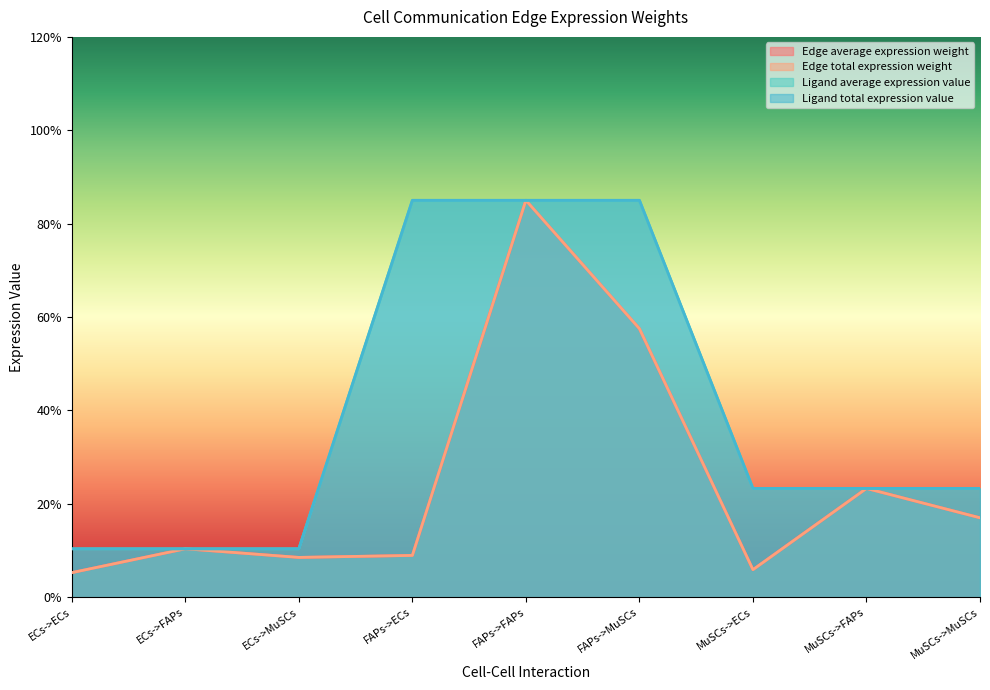

The Edge average expression weight series shows 2.8 at ECs->FAPs. True or false?

False